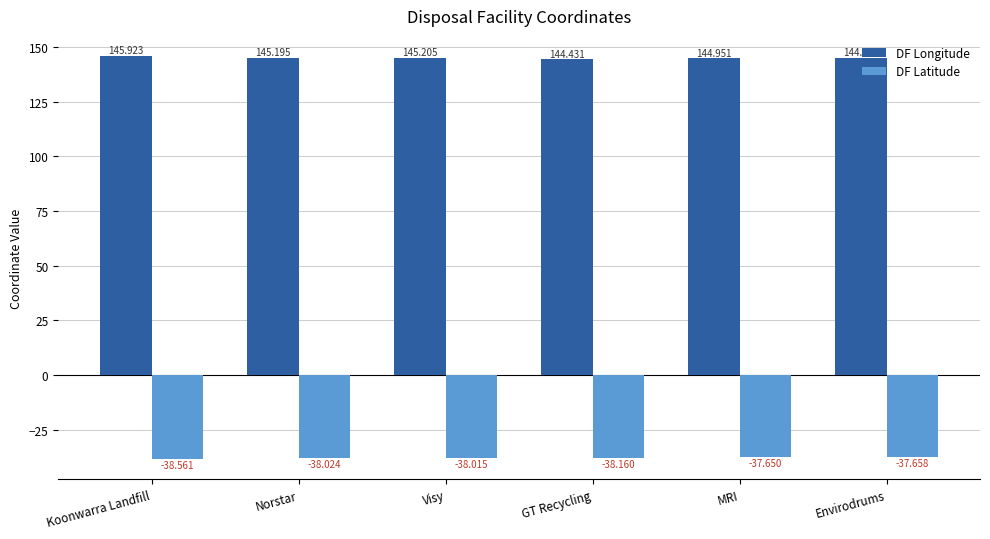

Rank the series by their maximum value, from highest to lowest.

DF Longitude, DF Latitude